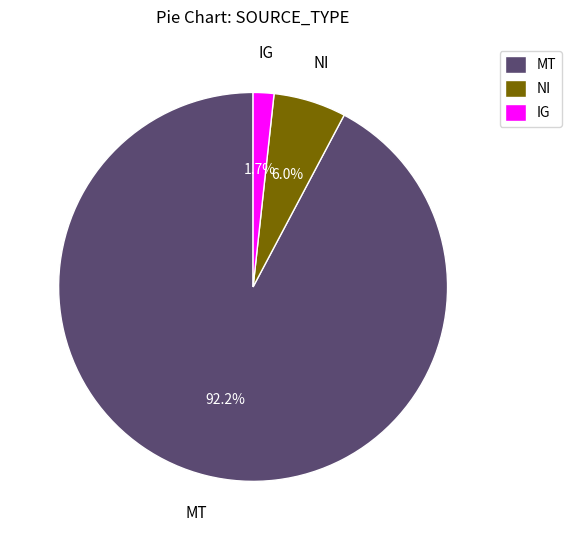

Is it true that NI is 6% of the pie?

True